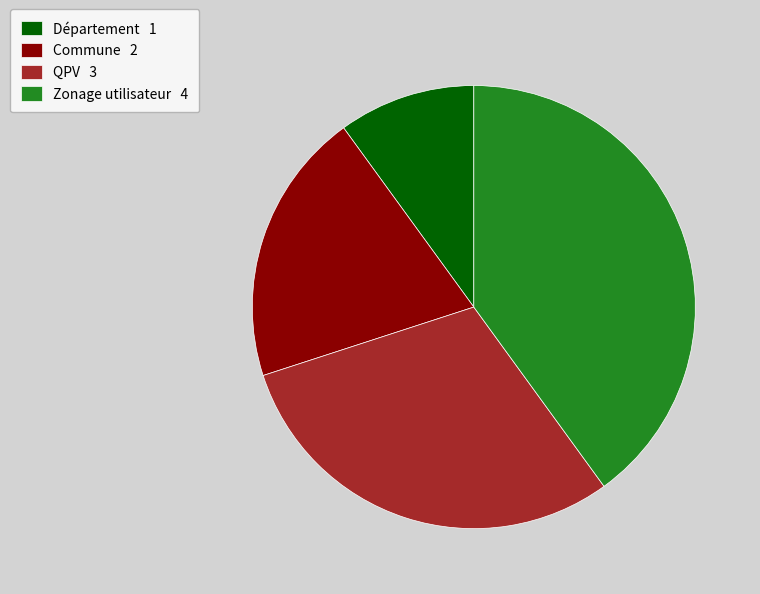

The Département slice represents 10% of the pie. True or false?

True